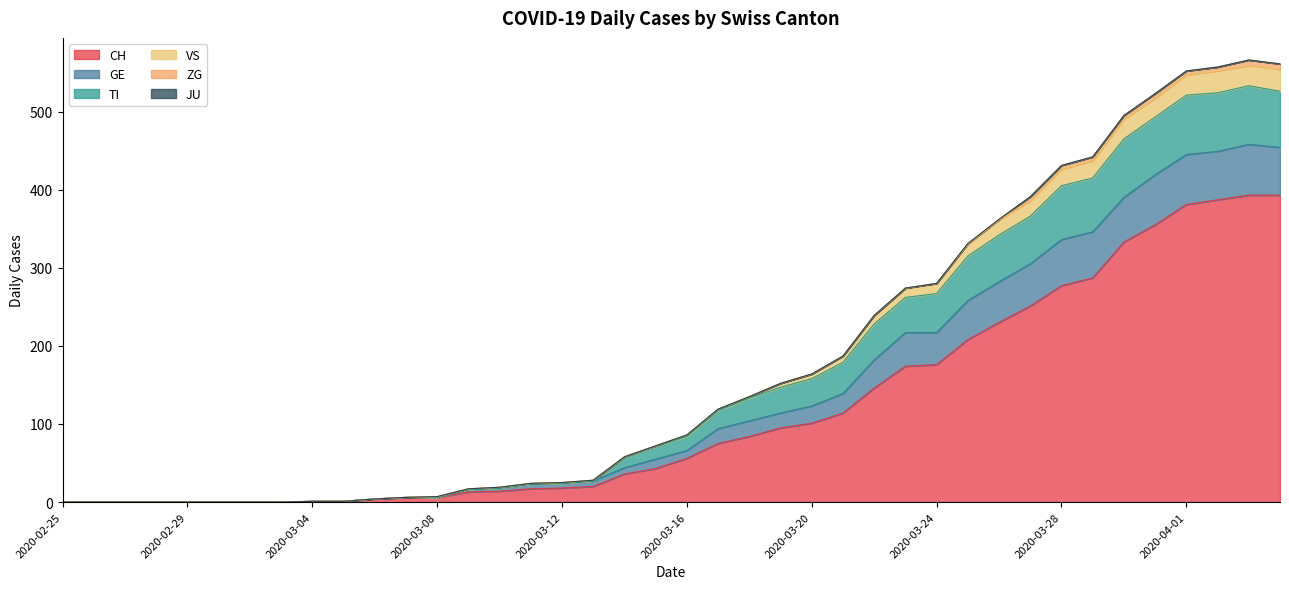

Does the chart display data point markers on the line(s)?

No